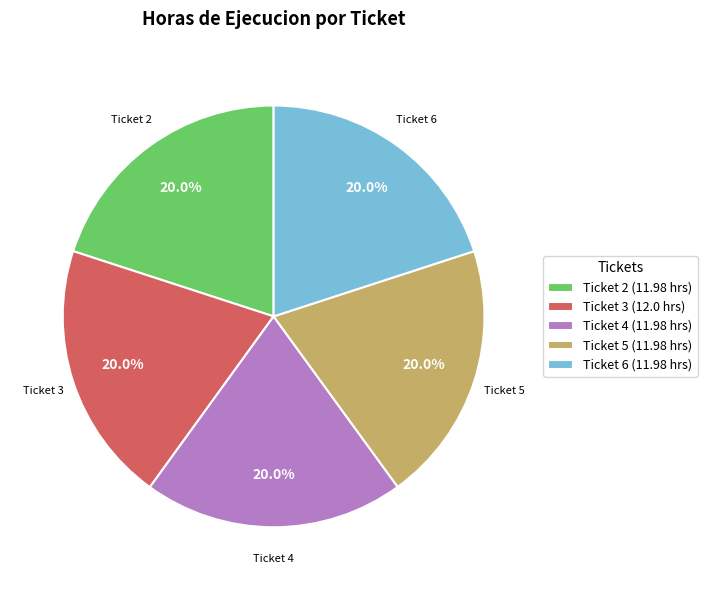

How many segments does this pie chart have?

5